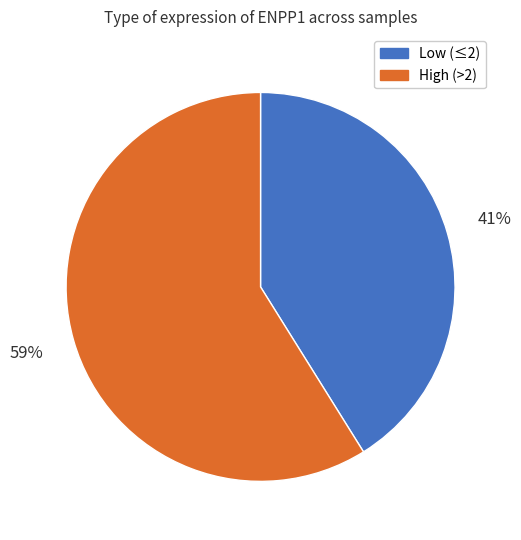

To the nearest percent, what is the difference between the largest and smallest slice percentages?

18%